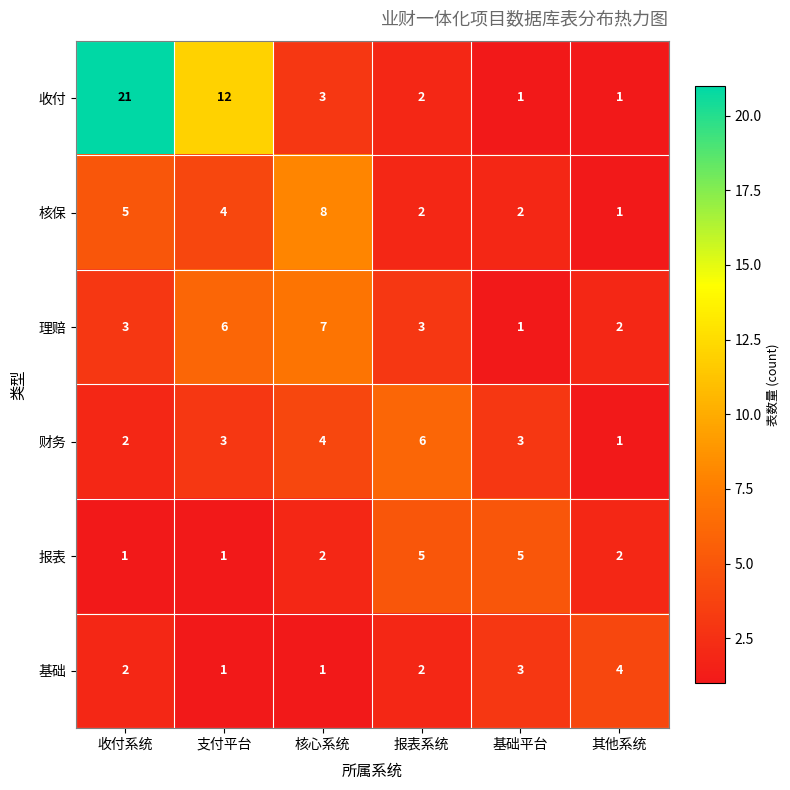

What is the maximum value shown in the chart?

21